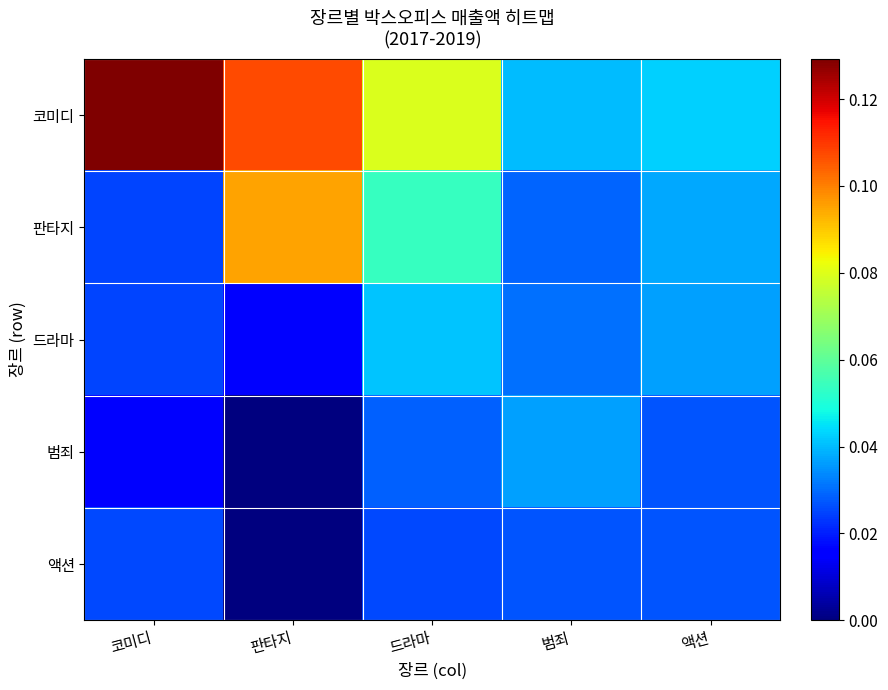

Rank the series at 코미디 from lowest to highest value.

범죄, 드라마, 판타지, 액션, 코미디